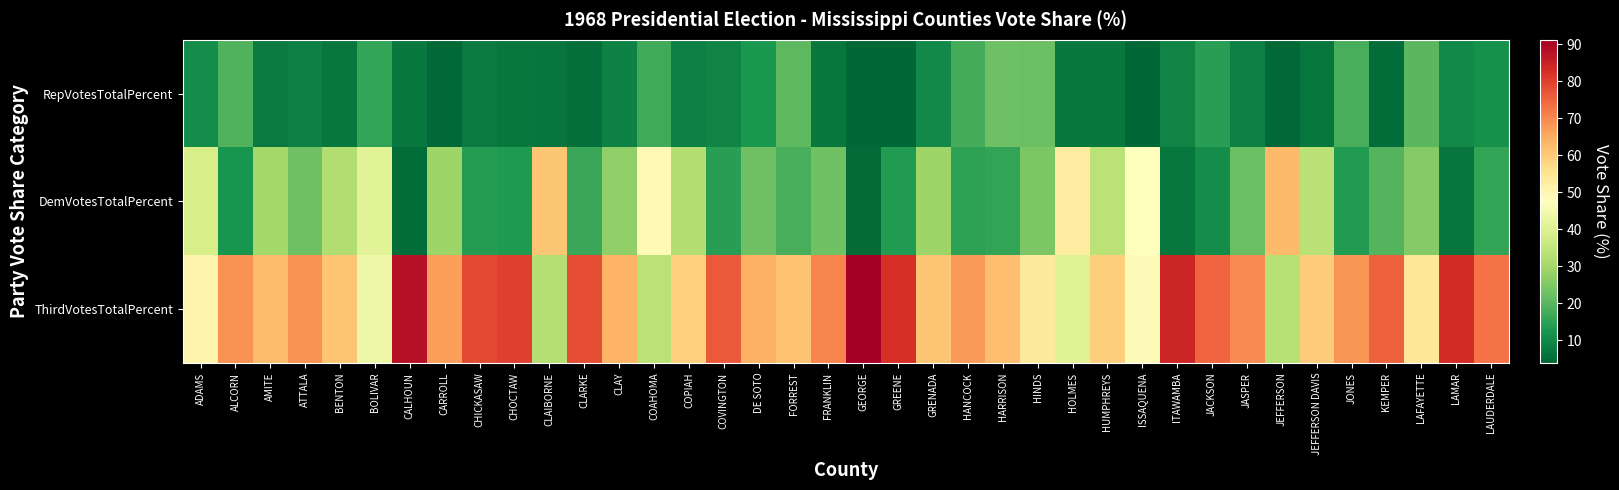

At how many categories does at least one series exceed 25?

38